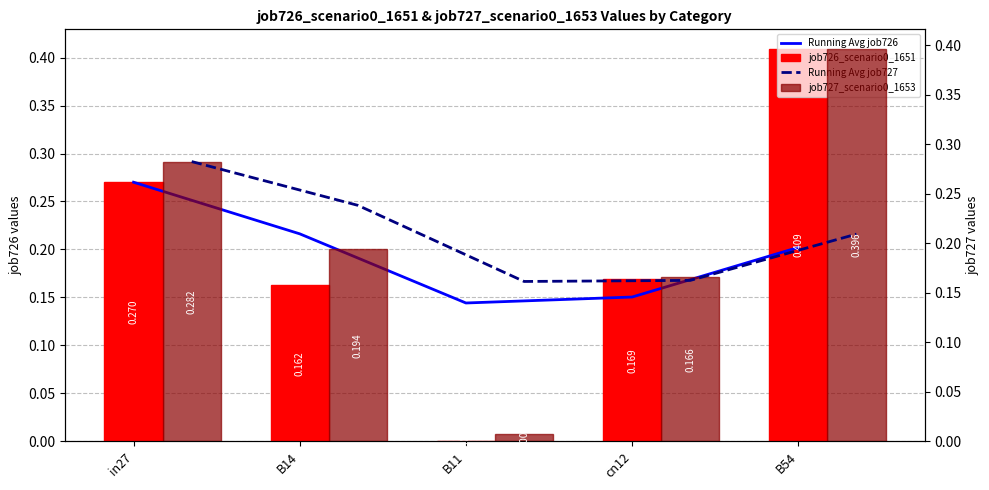

Rank the series at B54 from lowest to highest value.

Running Avg job726, Running Avg job727, job727_scenario0_1653, job726_scenario0_1651